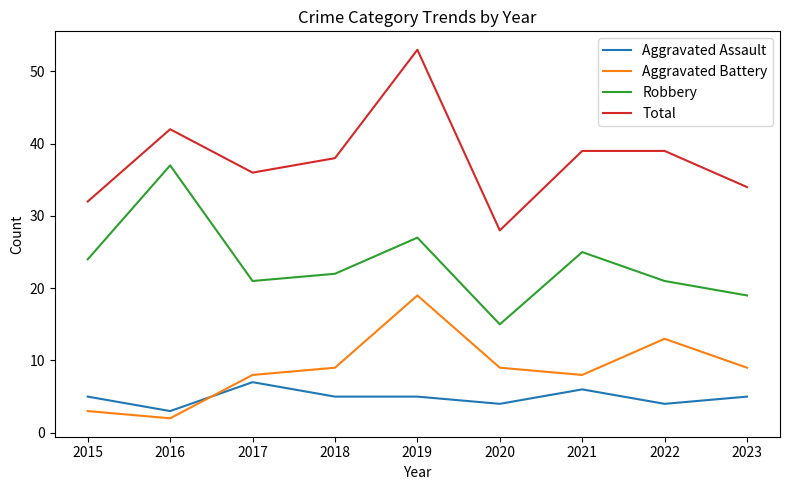

True or false: Total has more than 0 points higher than both neighbors.

True